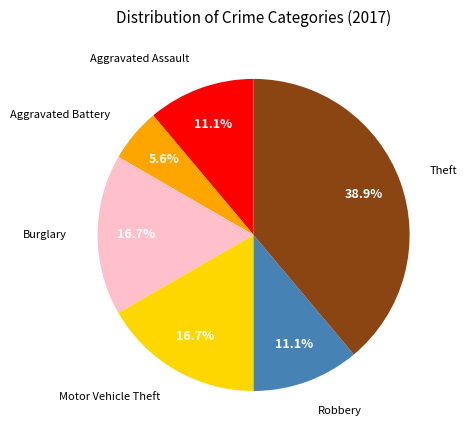

How many segments does this pie chart have?

6